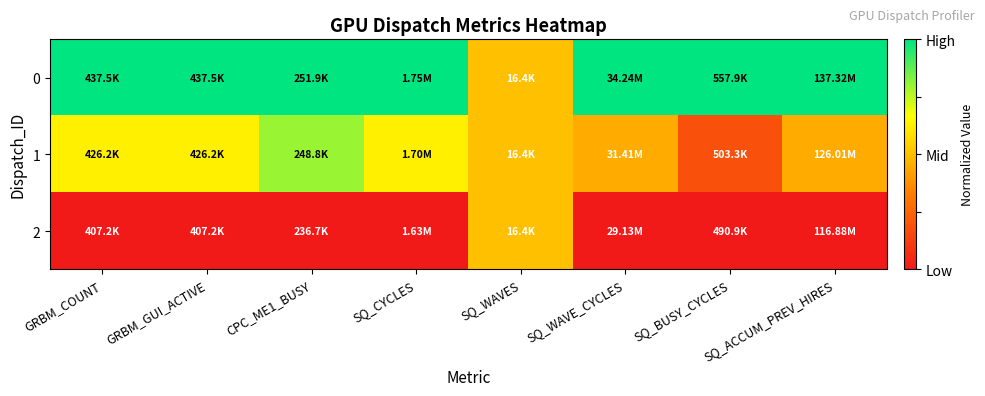

Reading right to left, transcribe all the data shown in this chart.

0: SQ_ACCUM_PREV_HIRES=1.0	SQ_BUSY_CYCLES=1.0	SQ_WAVE_CYCLES=1.0	SQ_WAVES=0.5	SQ_CYCLES=1.0	CPC_ME1_BUSY=1.0	GRBM_GUI_ACTIVE=1.0	GRBM_COUNT=1.0
1: SQ_ACCUM_PREV_HIRES=0.4	SQ_BUSY_CYCLES=0.2	SQ_WAVE_CYCLES=0.4	SQ_WAVES=0.5	SQ_CYCLES=0.6	CPC_ME1_BUSY=0.8	GRBM_GUI_ACTIVE=0.6	GRBM_COUNT=0.6
2: SQ_ACCUM_PREV_HIRES=0.0	SQ_BUSY_CYCLES=0.0	SQ_WAVE_CYCLES=0.0	SQ_WAVES=0.5	SQ_CYCLES=0.0	CPC_ME1_BUSY=0.0	GRBM_GUI_ACTIVE=0.0	GRBM_COUNT=0.0